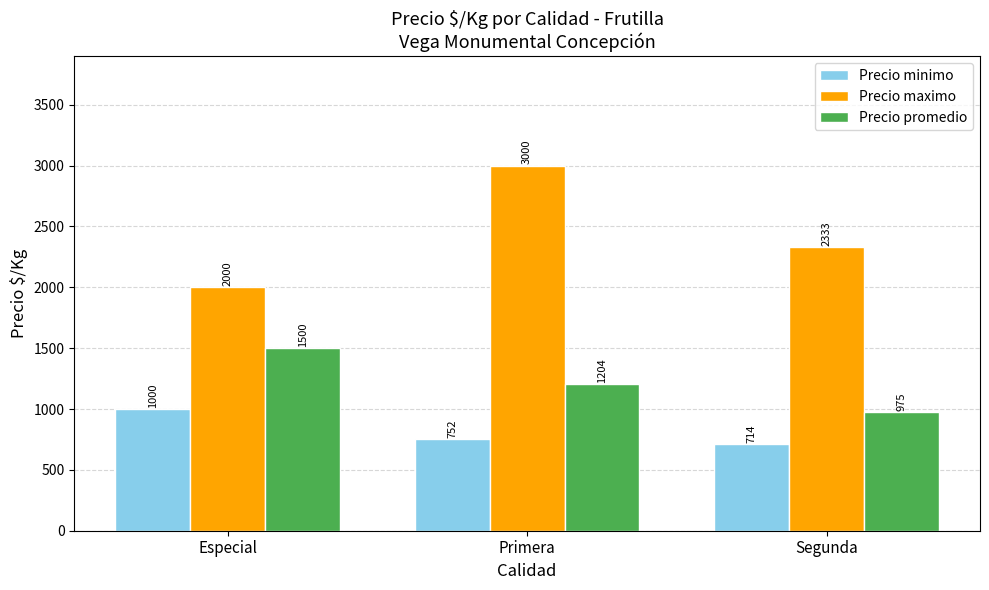

At which label does Precio minimo first exceed 752?

Especial